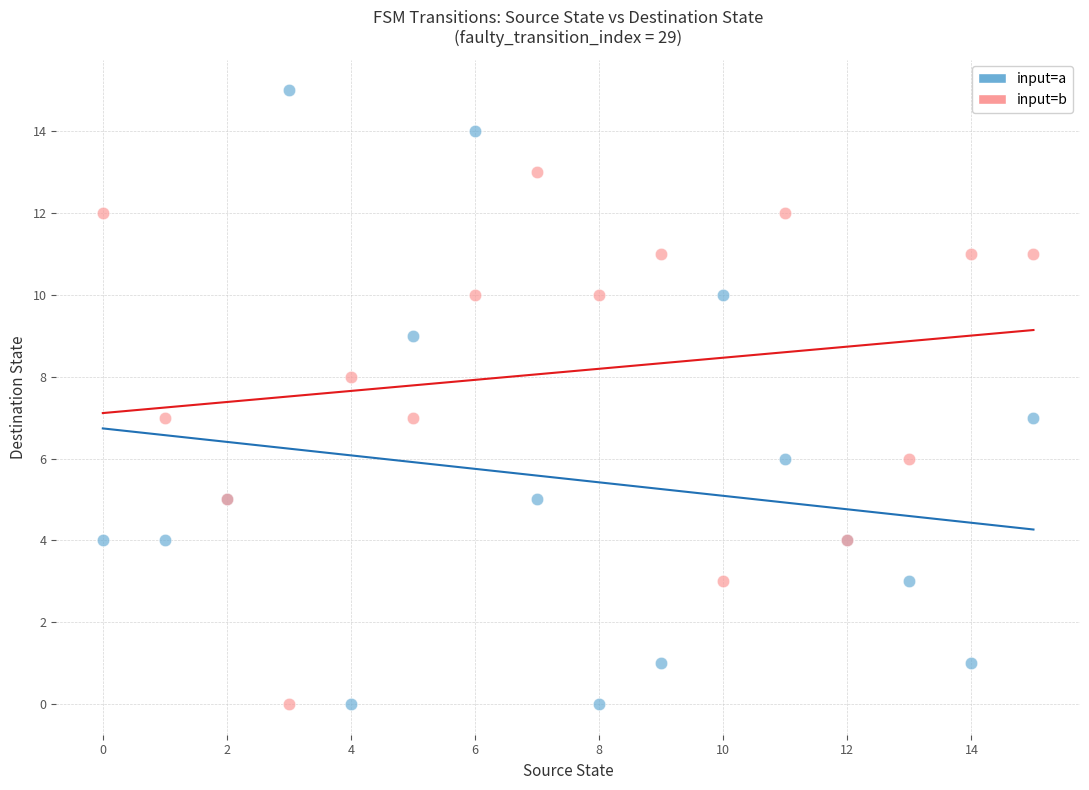

Which series reaches the maximum Y coordinate?

input=a